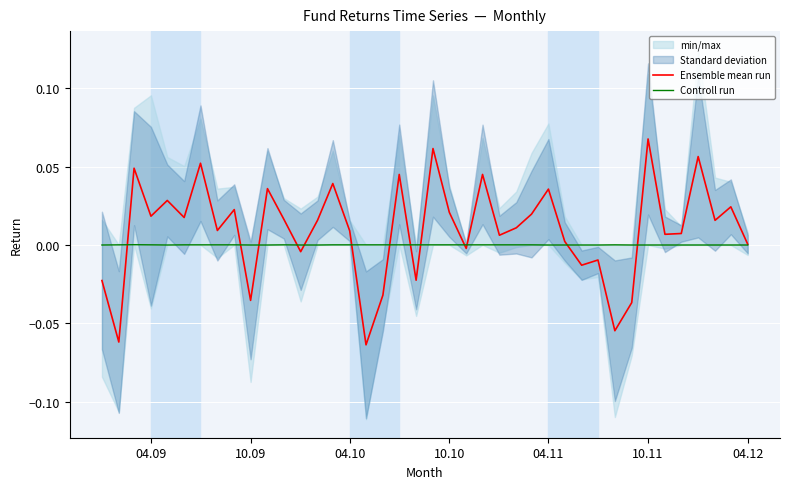

In Ensemble mean run, how many points are higher than both neighbors (excluding endpoints)?

14